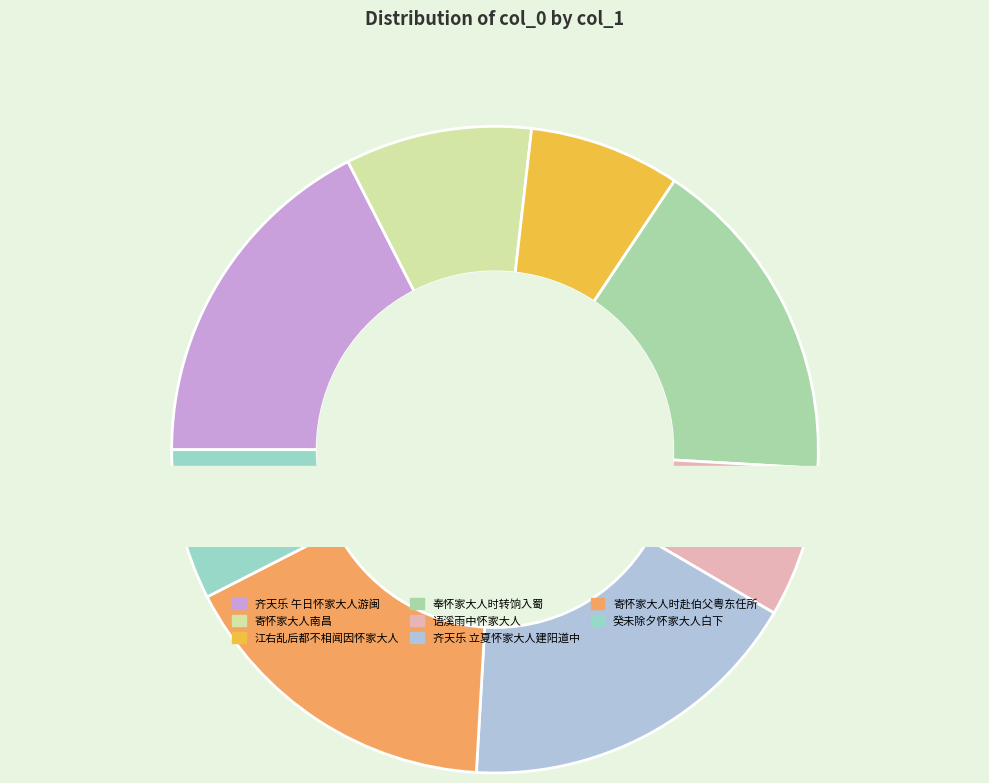

To the nearest percent, what portion does 奉怀家大人时转饷入蜀 represent?

17%